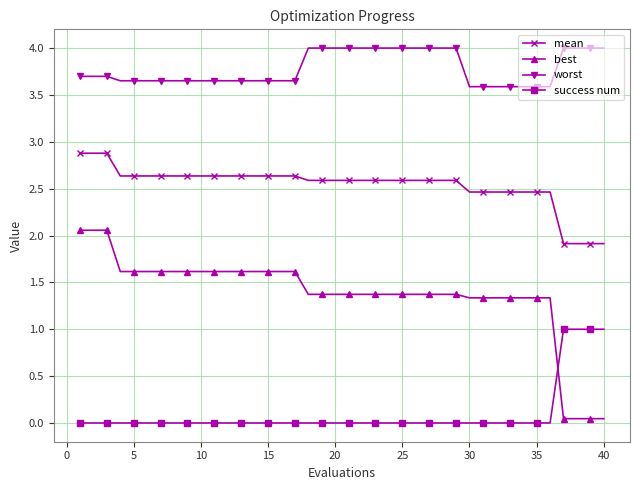

Which series ends up on top after the final intersection of best and success num?

success num